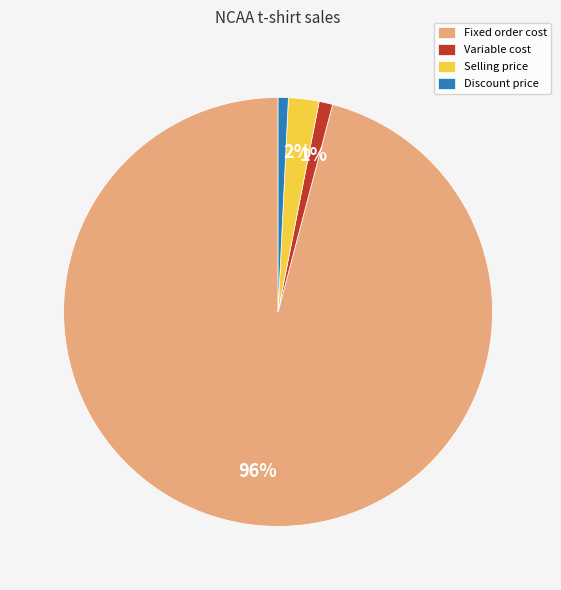

True or false: Selling price accounts for 16% of the total.

False